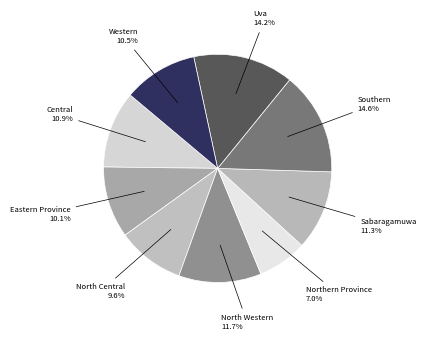

Count the number of slices in the pie.

9